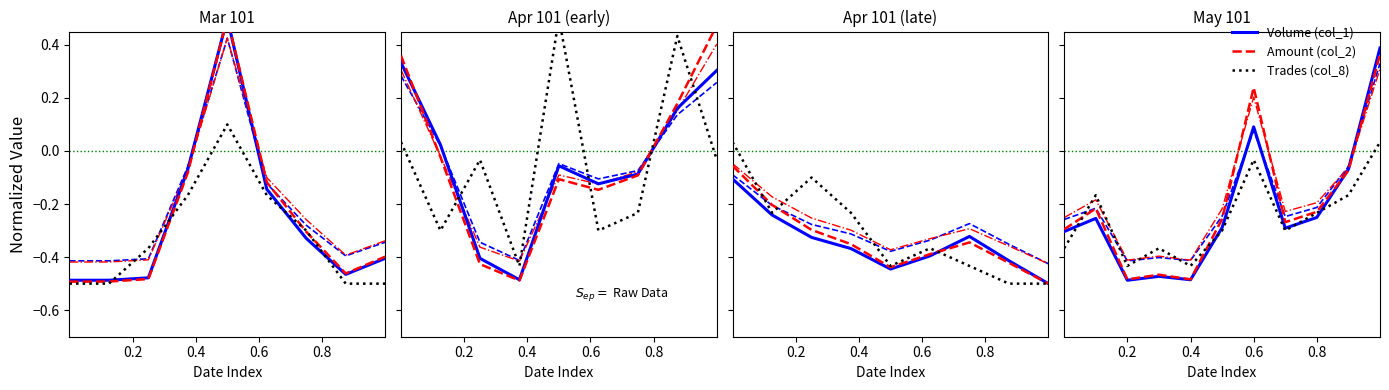

What is the difference between the maximum and minimum values in the Amount (col_2) series?

0.8